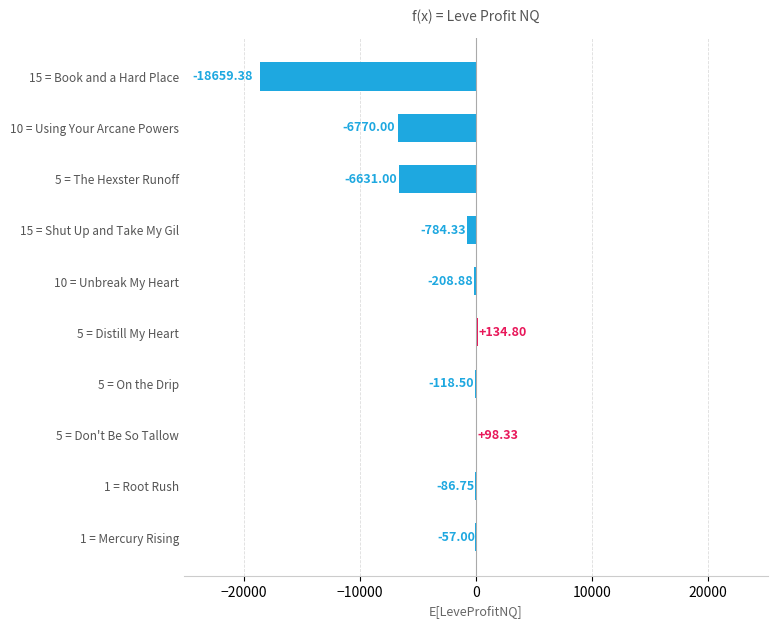

Between 1 = Root Rush and 5 = The Hexster Runoff, which is larger?

1 = Root Rush